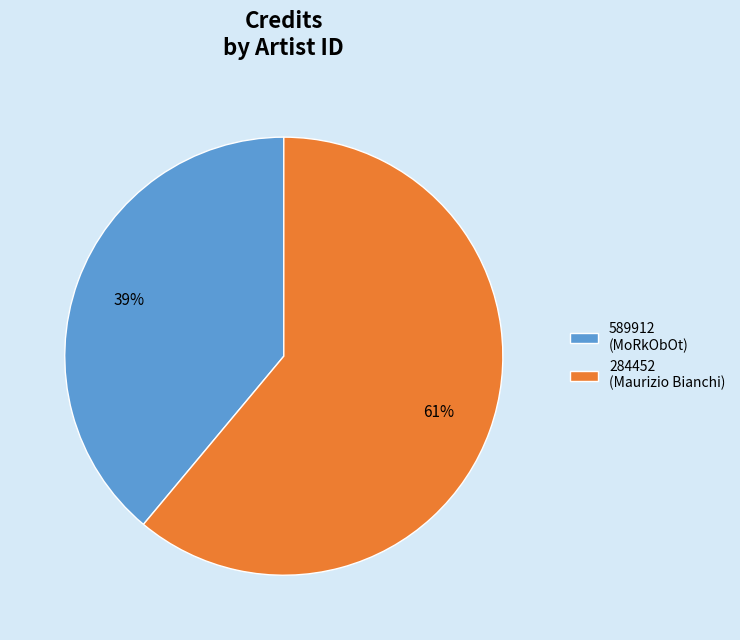

Rank the categories by value from lowest to highest.

589912 (MoRkObOt), 284452 (Maurizio Bianchi)